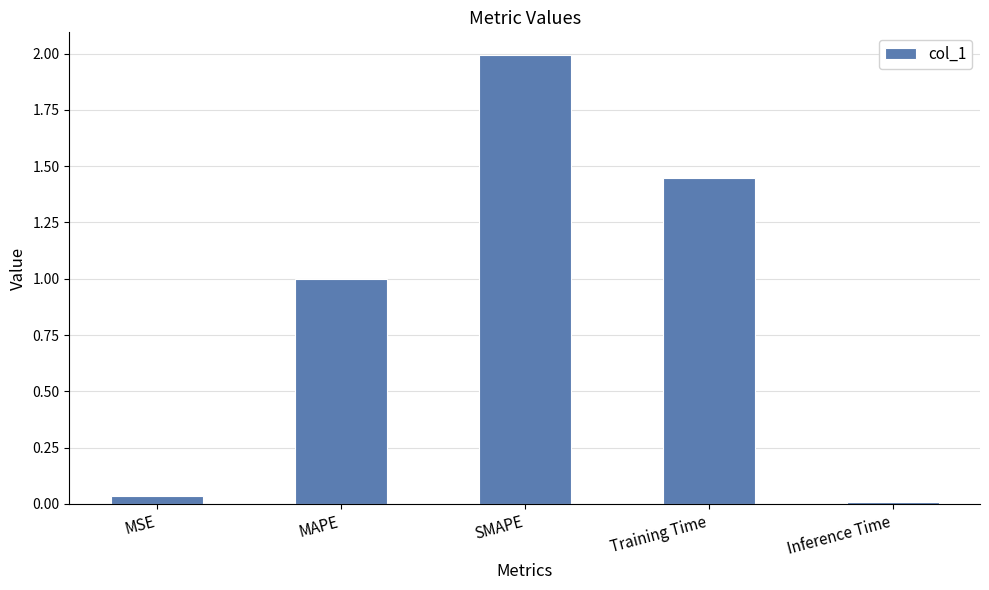

Between MSE and SMAPE, which is larger?

SMAPE